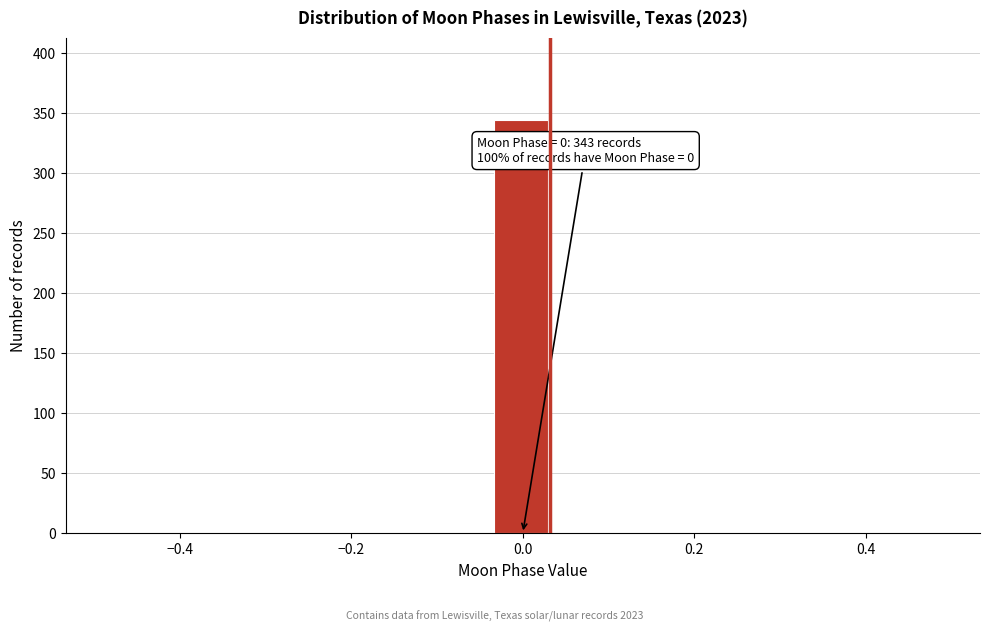

Around what value on the x-axis is the tallest bar? Give the approximate position of its centre, as read against the axis.

0.00